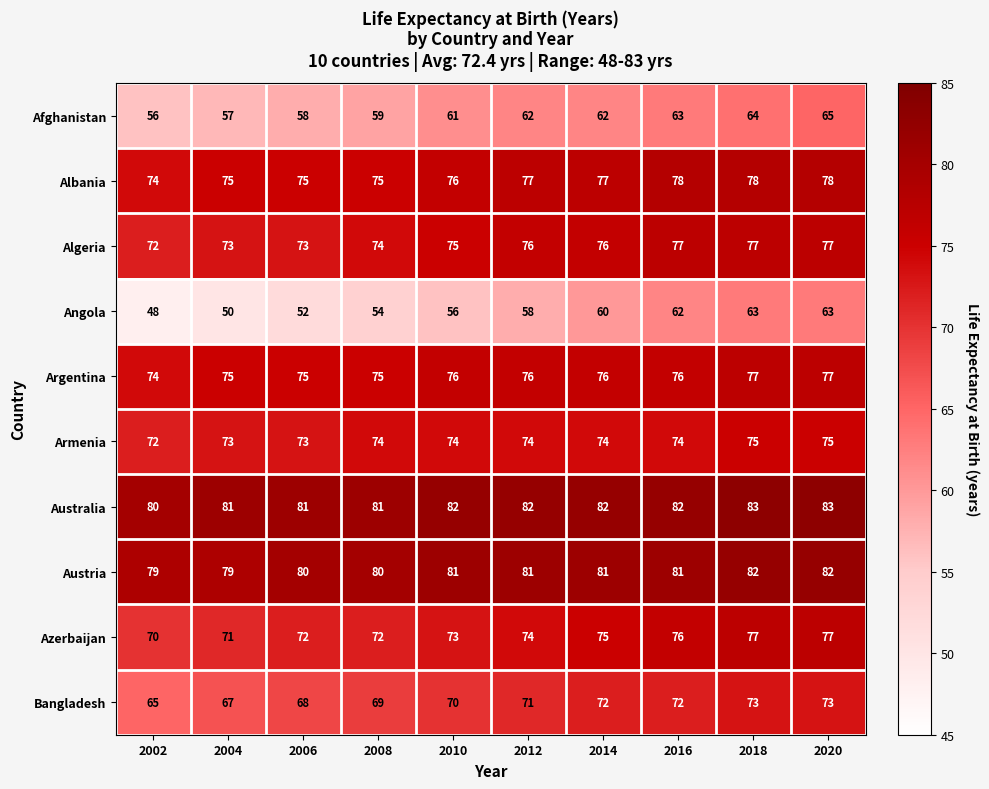

Which series changed the most between 2004 and 2014?

Angola